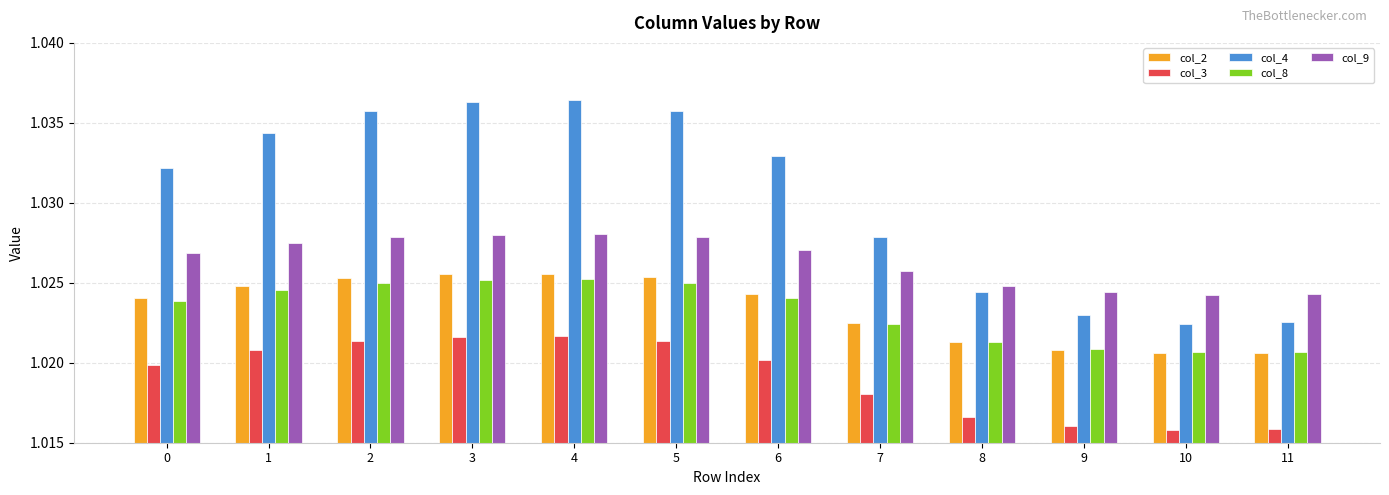

How many bars are there in total?

60